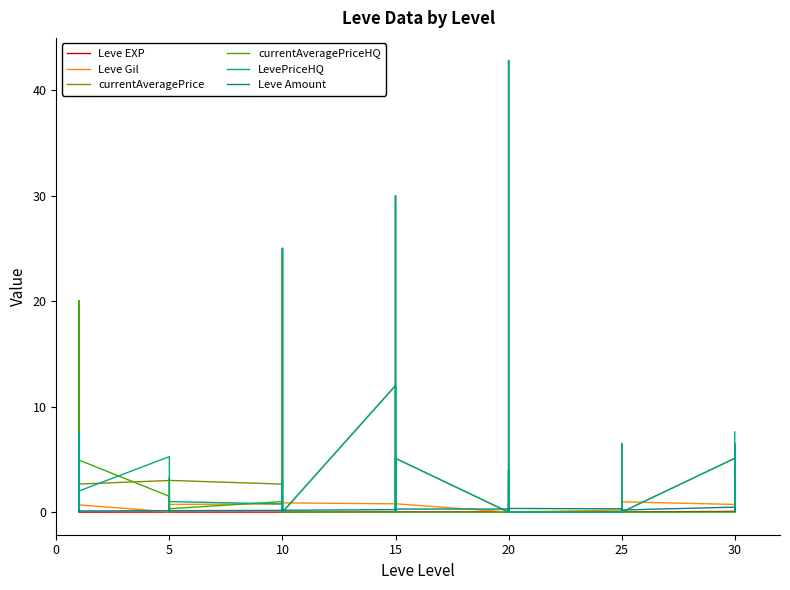

What is the difference between the maximum and minimum values in the LevePriceHQ series?

42.8